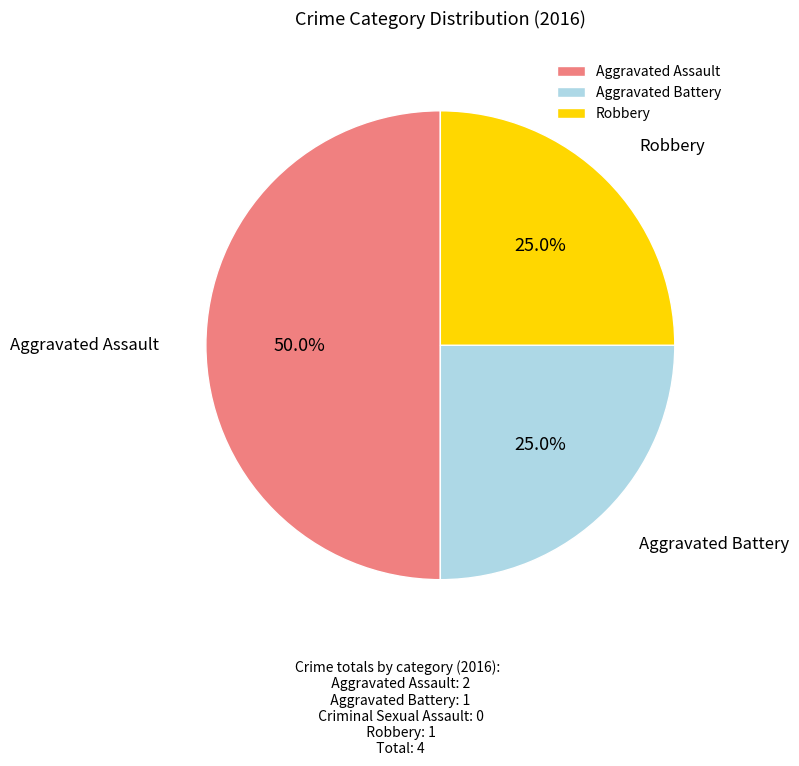

Does Aggravated Battery account for over 50% of the chart?

No